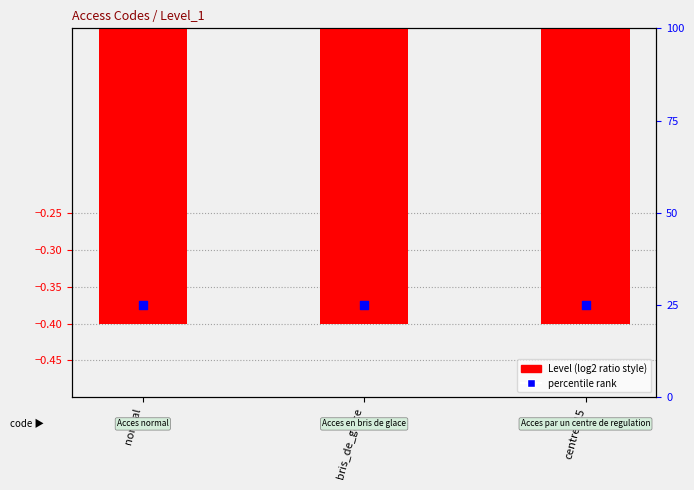

Which series has the widest spread of Y values?

Level (mapped)